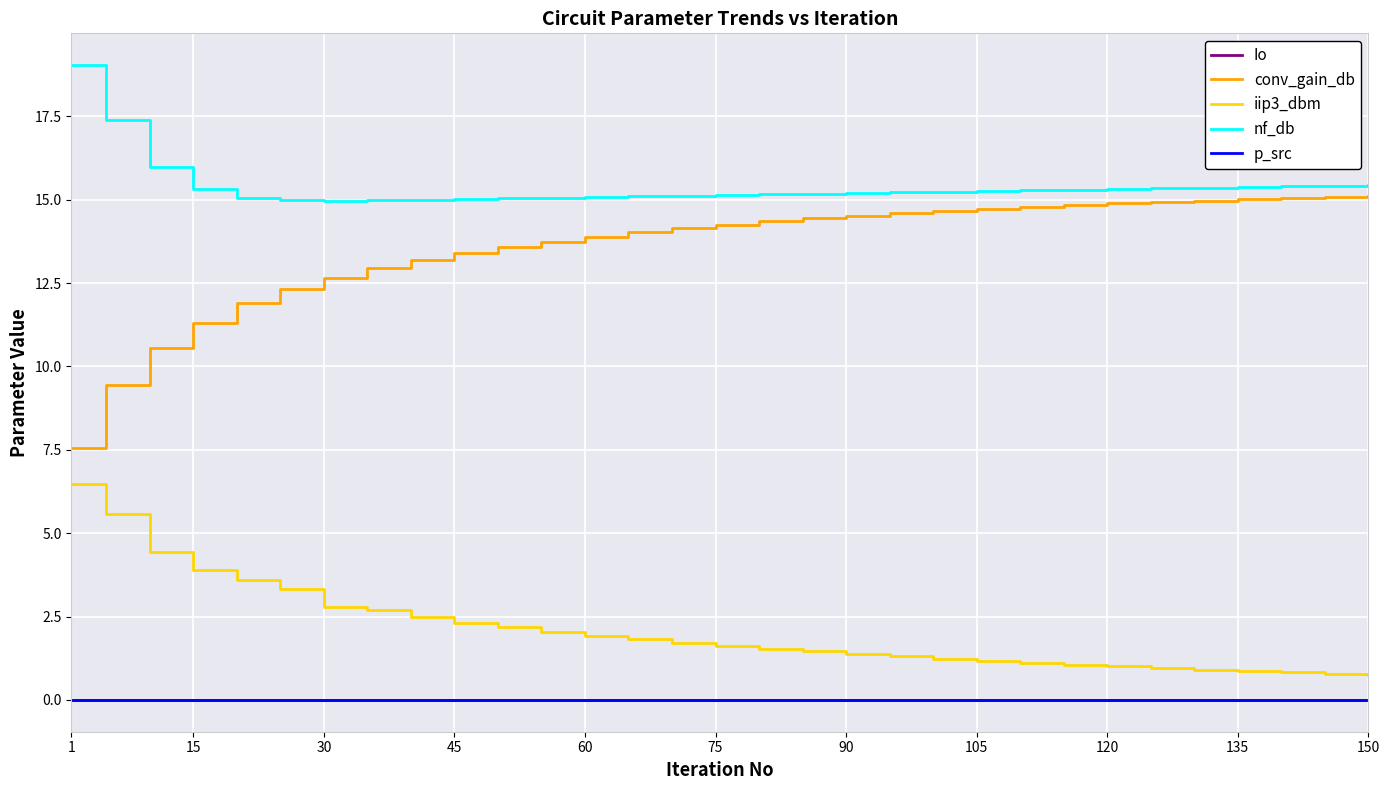

Which series has the widest spread of values?

conv_gain_db